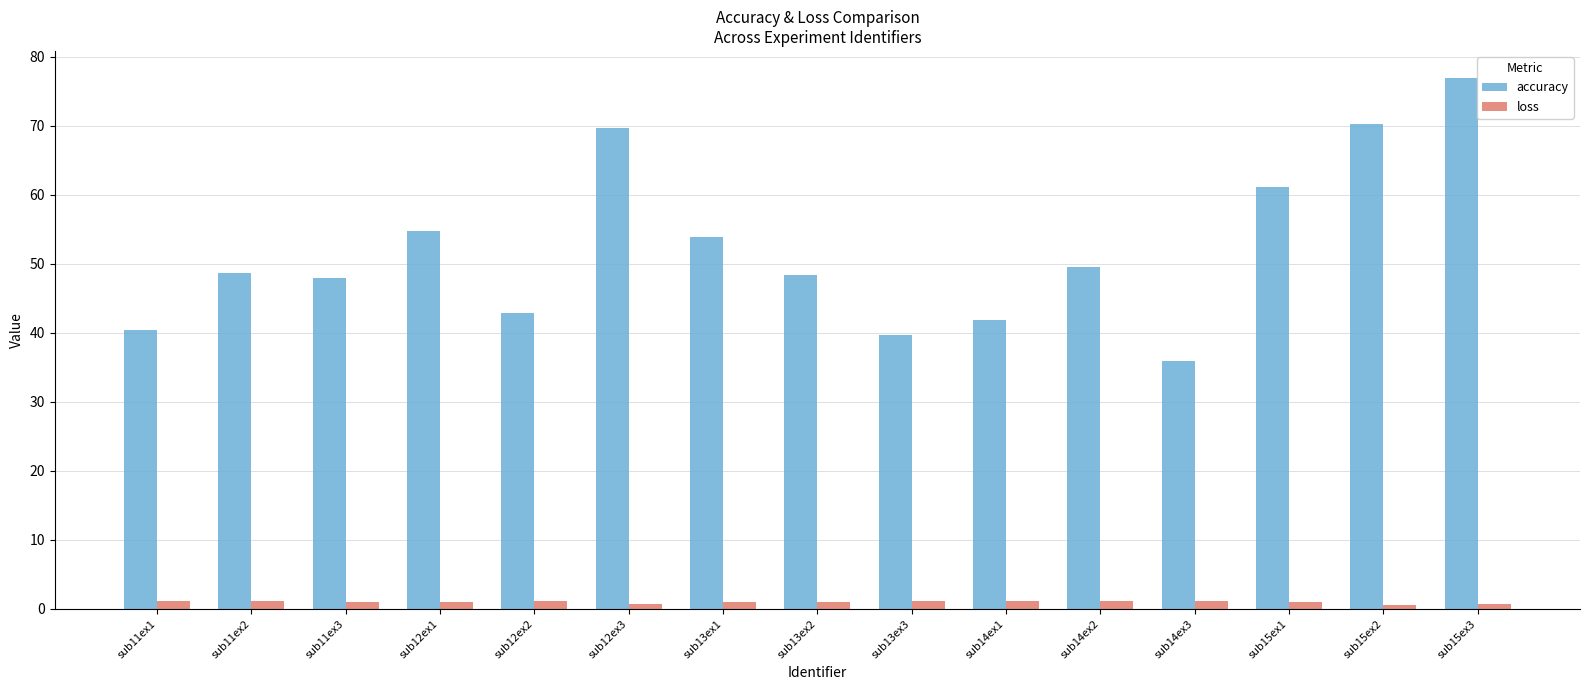

What are all the series names shown in the legend?

accuracy, loss